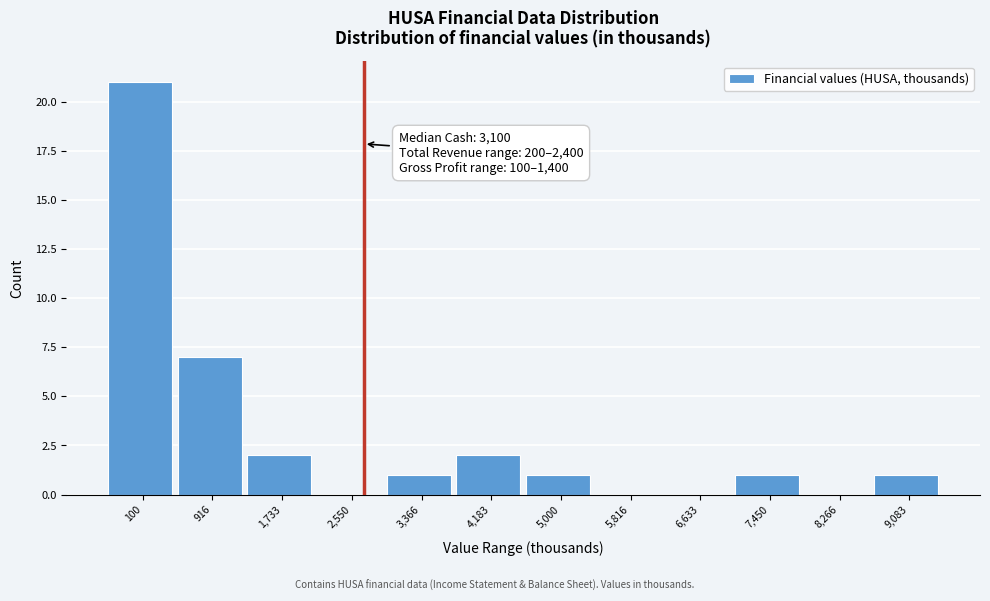

Reading left to right, what are all the values shown in this chart?

100=21	916=7	1,733=2	2,550=0	3,366=1	4,183=2	5,000=1	5,816=0	6,633=0	7,450=1	8,266=0	9,083=1